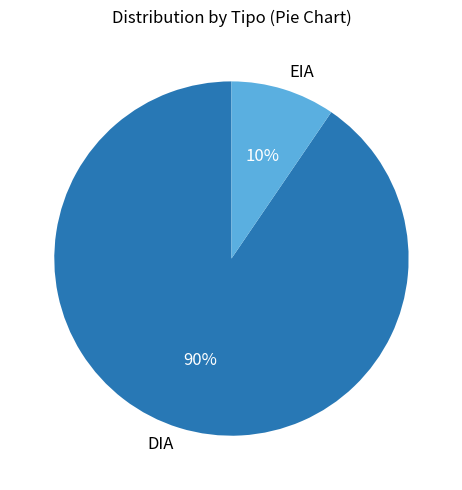

Is the sum of DIA and EIA greater than half?

Yes